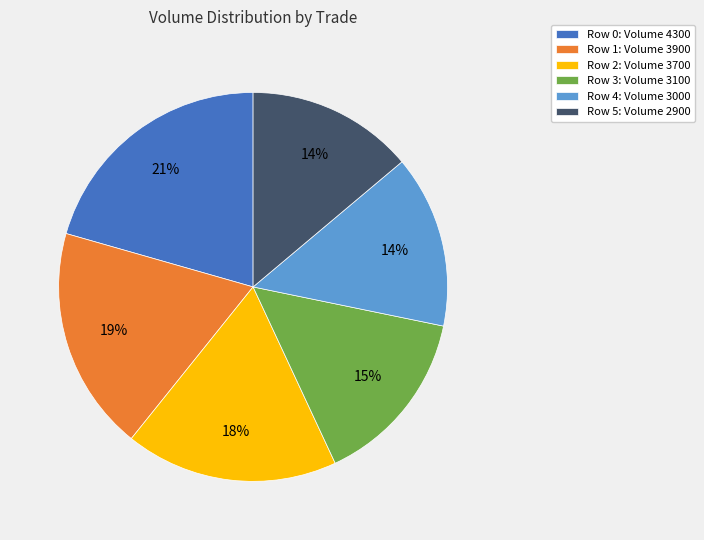

Is it true that Row 0: Volume 4300 is 21% of the pie?

True